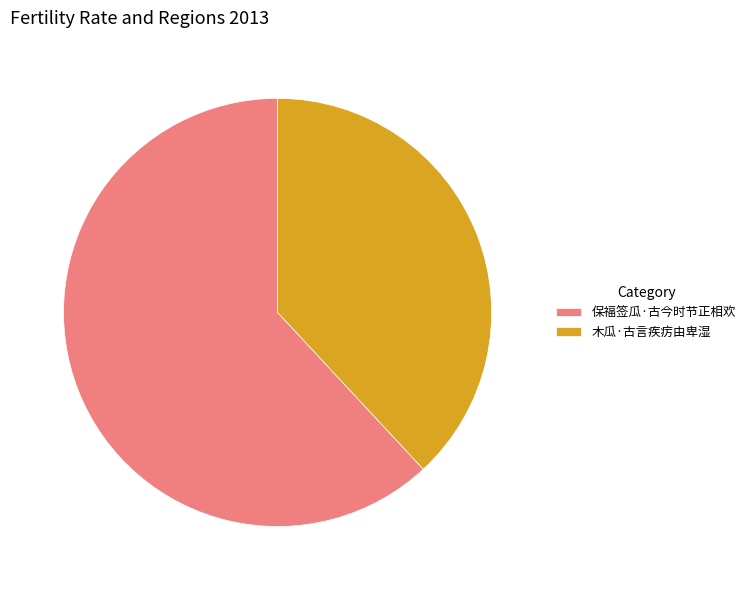

What is the majority slice?

保福签瓜·古今时节正相欢